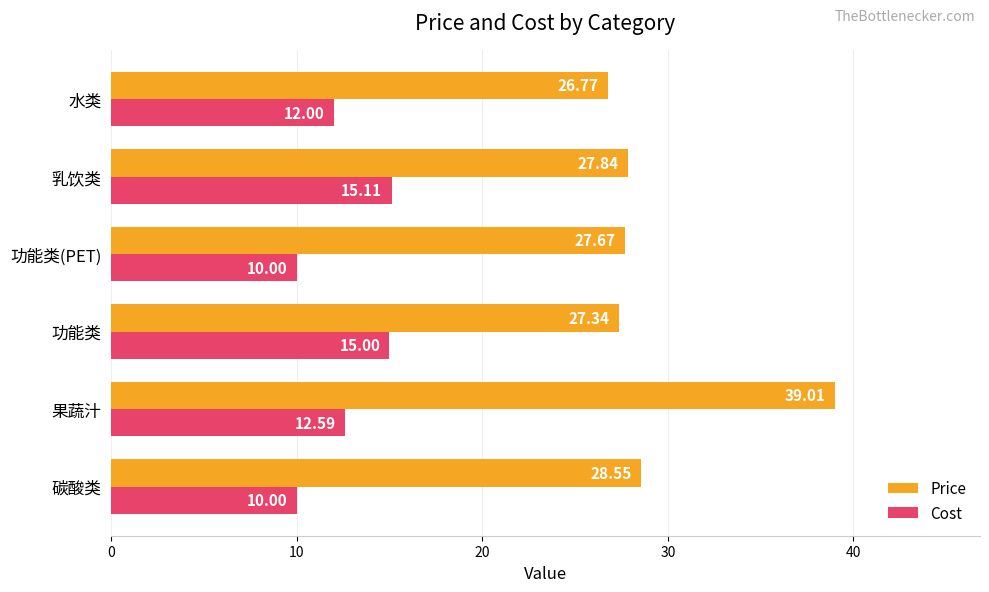

Rank the series by their average value, from lowest to highest.

Cost, Price